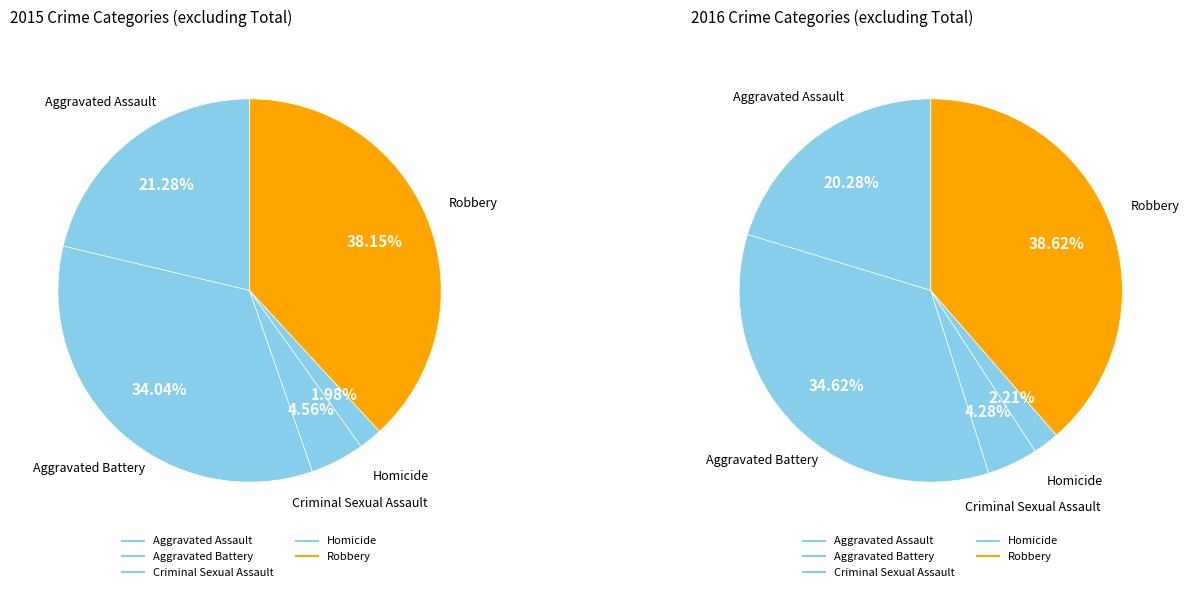

To the nearest percent, what is the difference between the Aggravated Assault and Aggravated Battery slice percentages?

13%